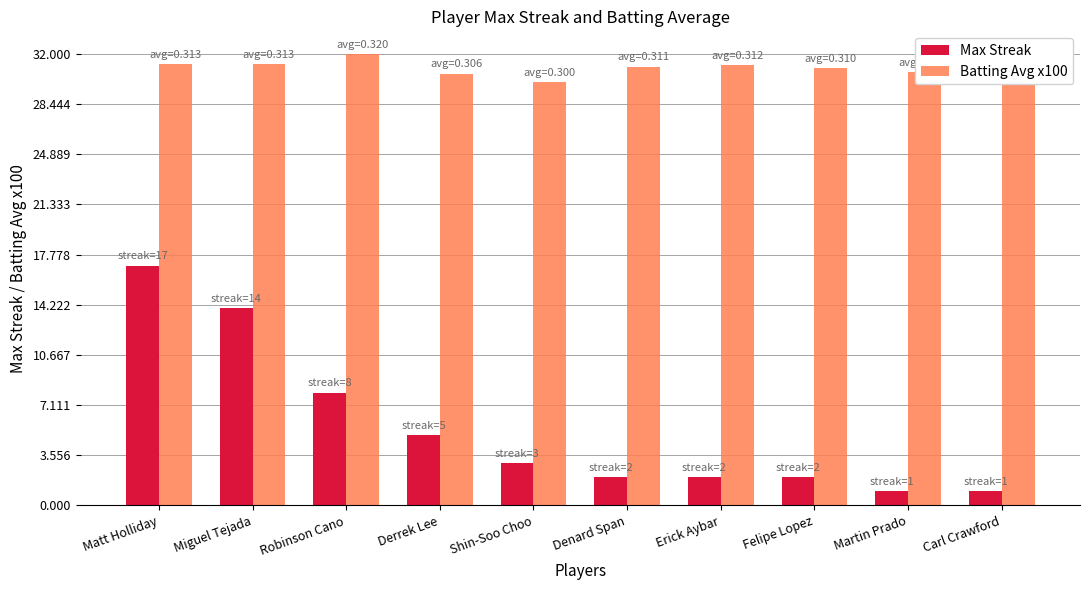

What is the sum of all Batting Avg x100 values?

309.7